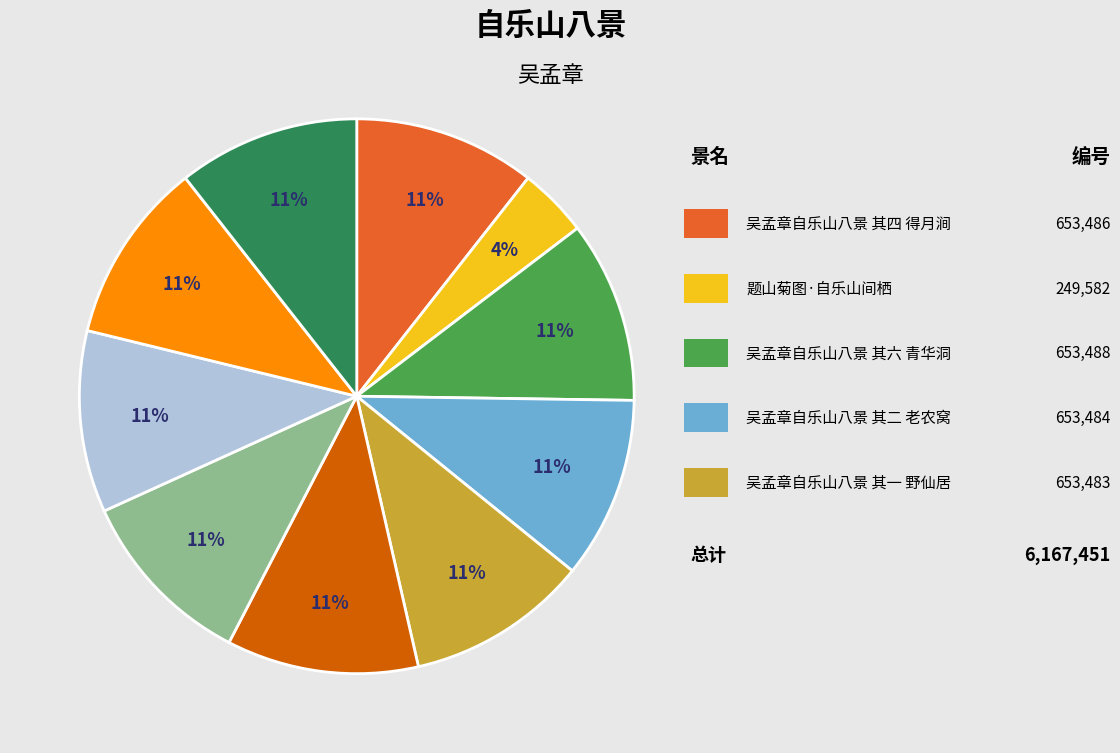

Is there any slice that represents more than half of the pie?

No